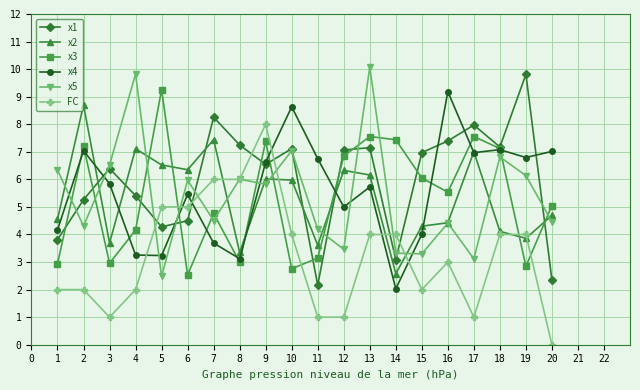

At which label does x1 first exceed 6?

3